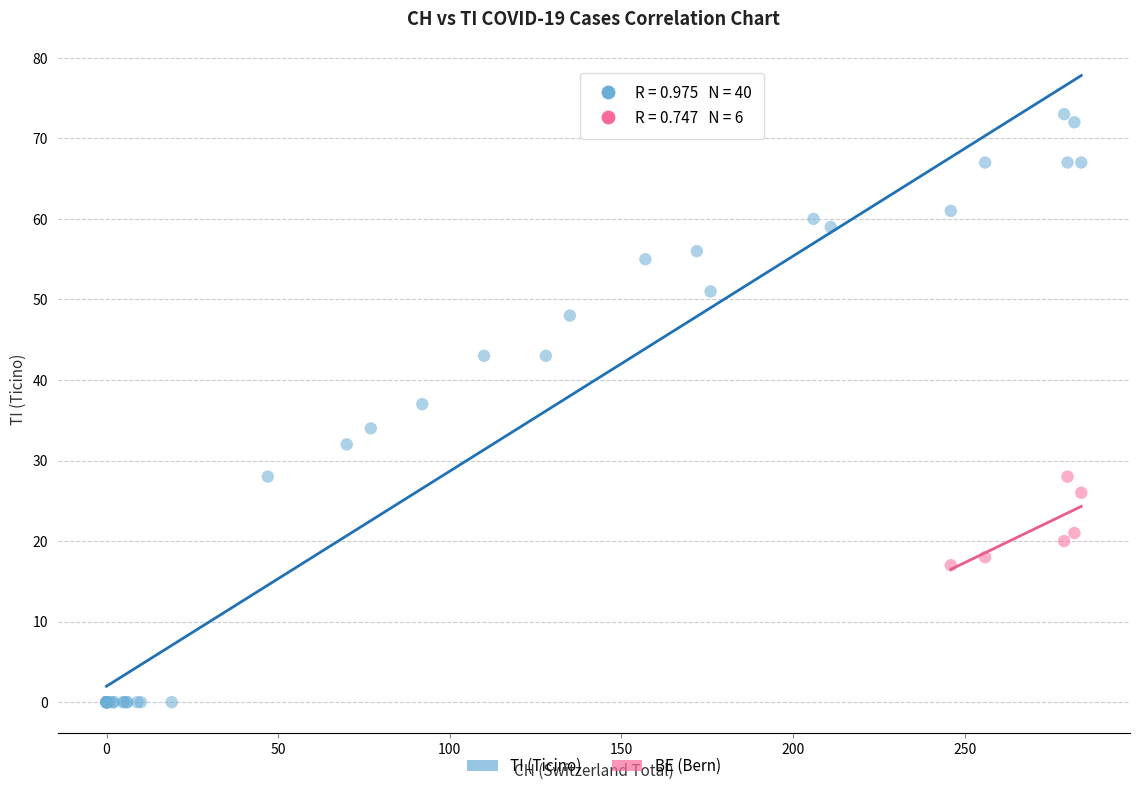

Which series contains the lowest Y value?

TI (Ticino)